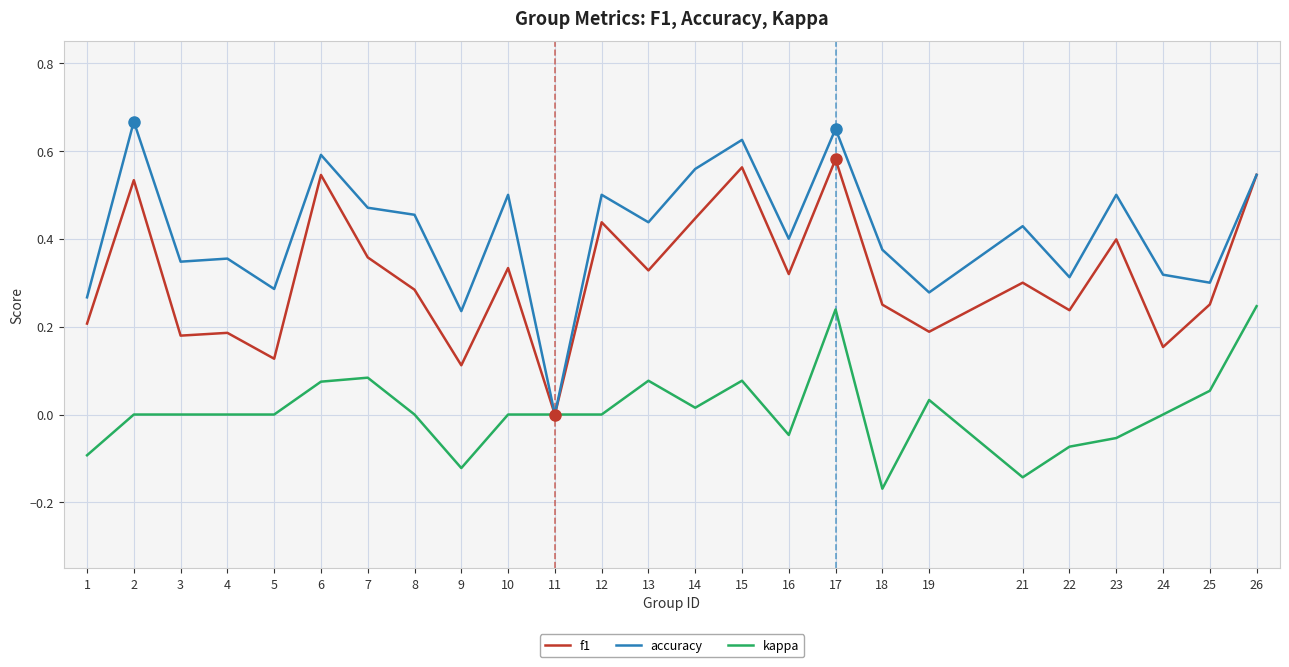

Which category has the lowest value across all series?

18